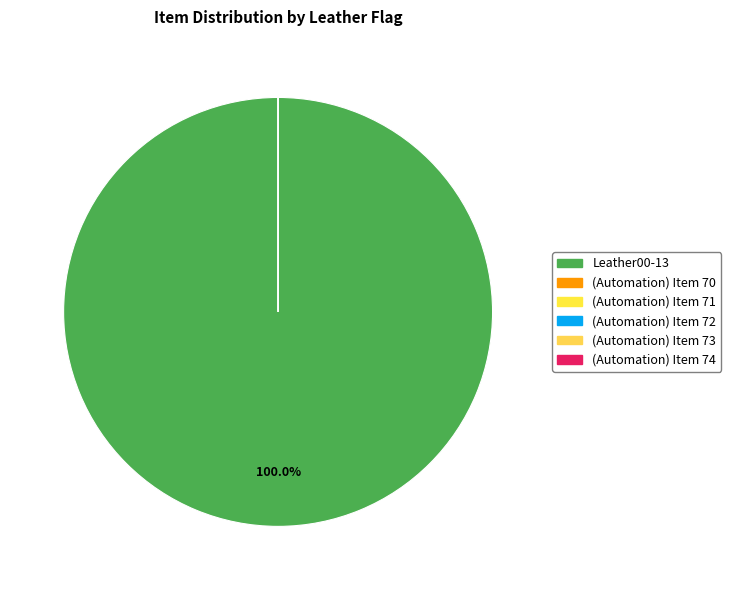

What is the majority slice?

Leather00-13